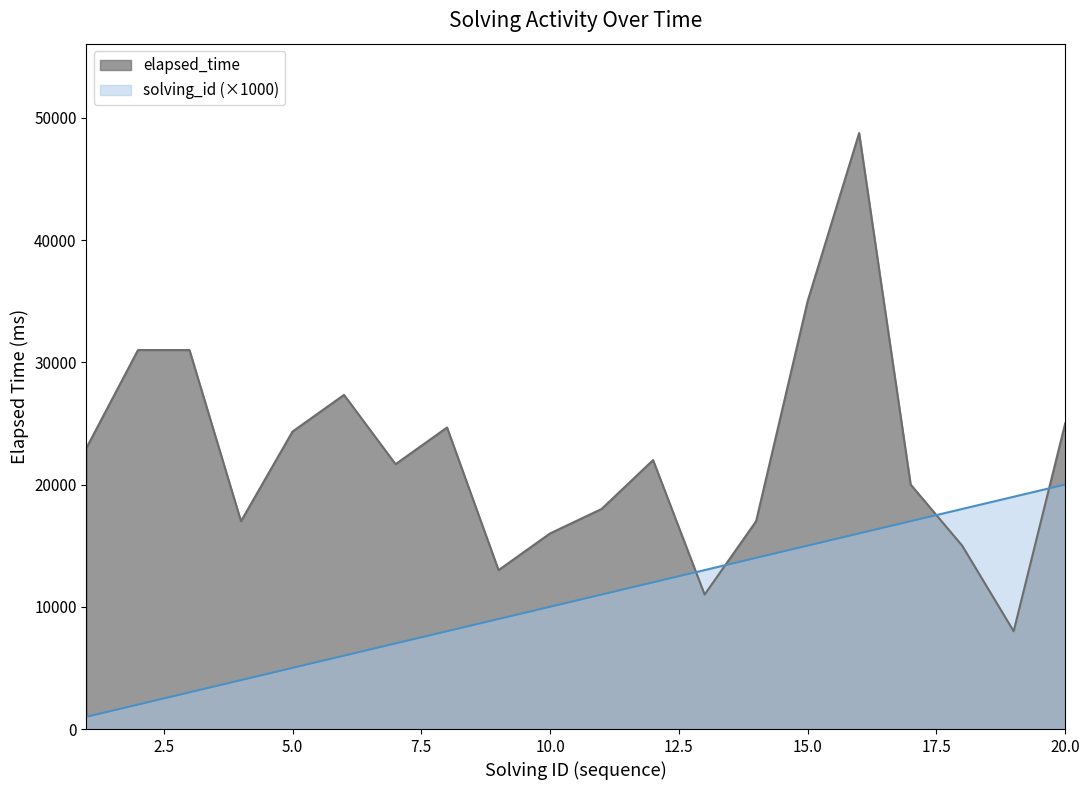

After their last crossing, which series has the higher values: elapsed_time or solving_id?

elapsed_time